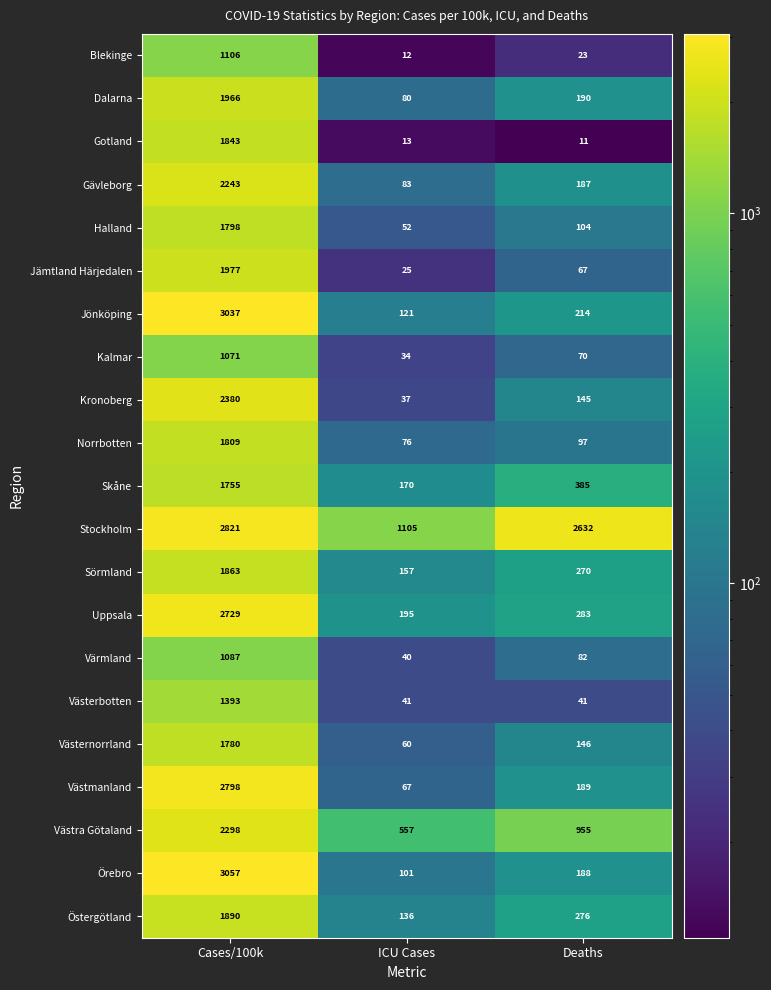

At which label is Örebro closest to 1579?

Deaths